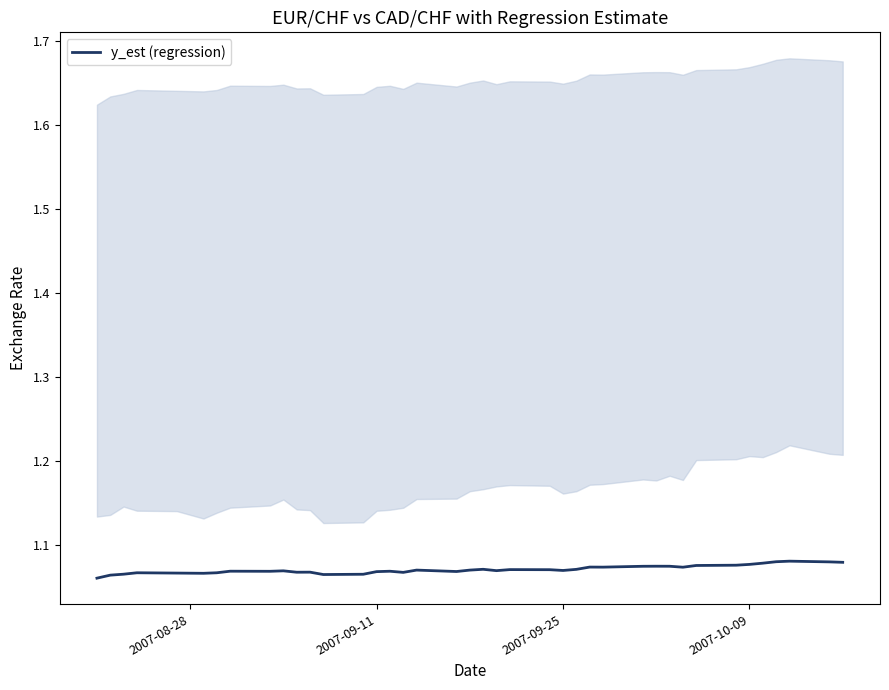

Count the values in the range 1 to 2.

40